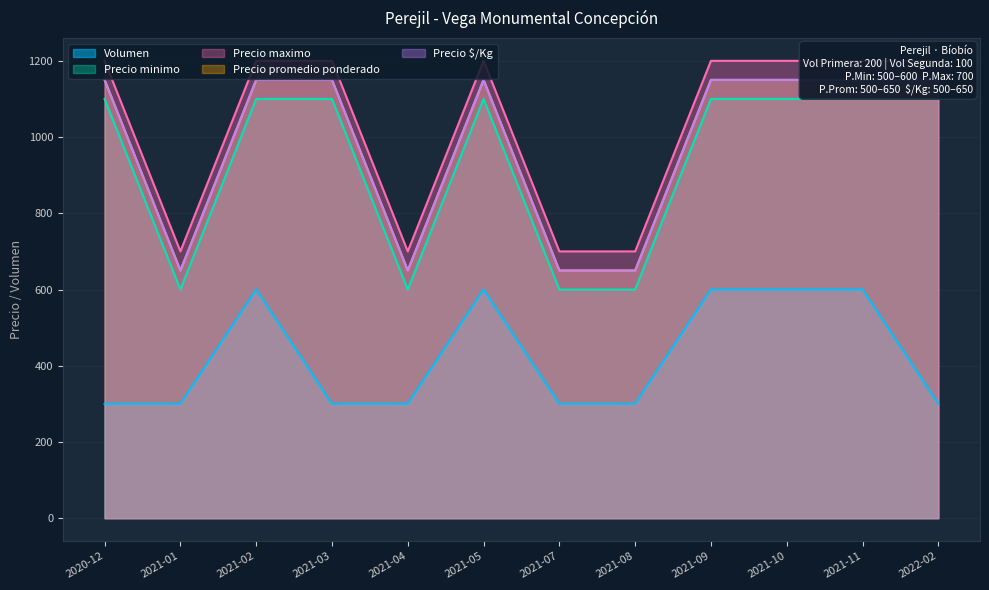

What is the average value of the Precio minimo series?

933